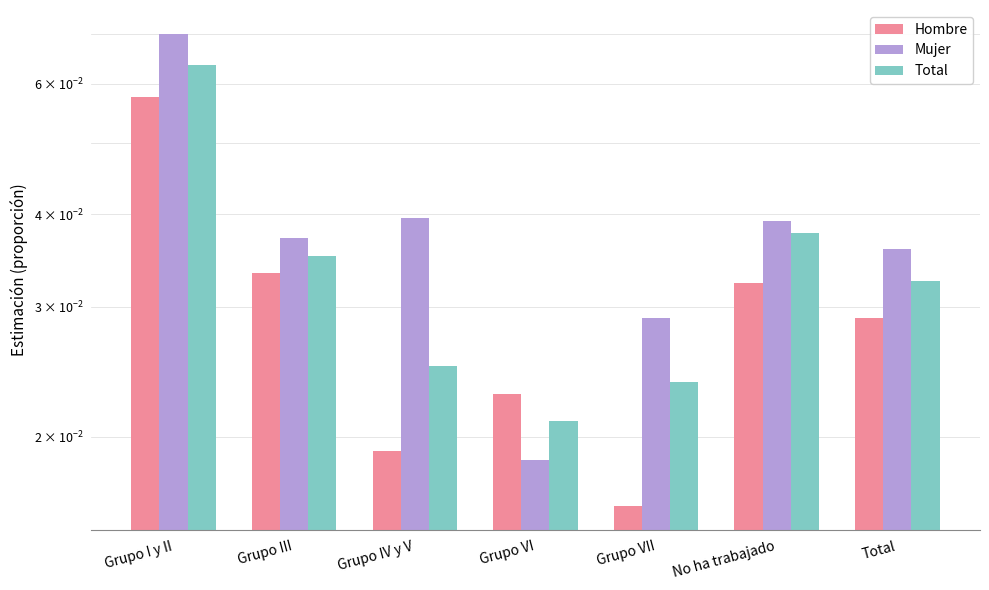

Which category has the lowest value across all series?

Grupo VII